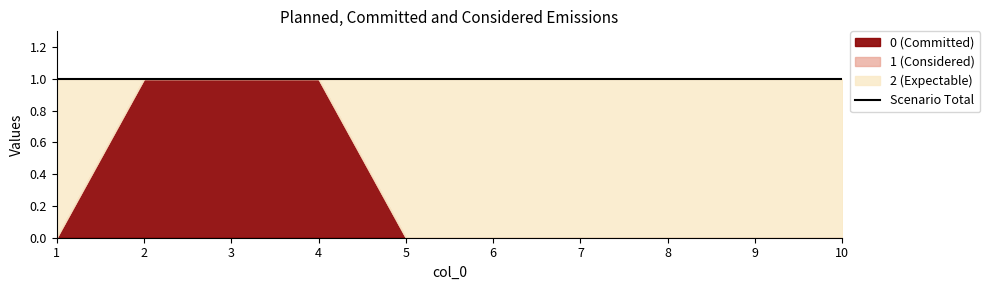

True or false: 1 and 0 intersect in this chart.

False